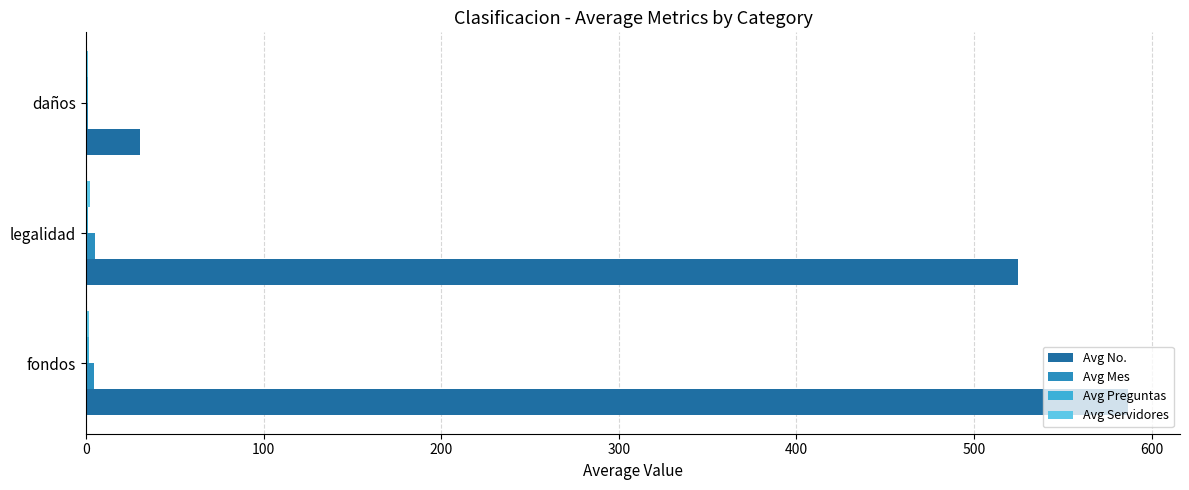

Count the number of data series in this chart.

4